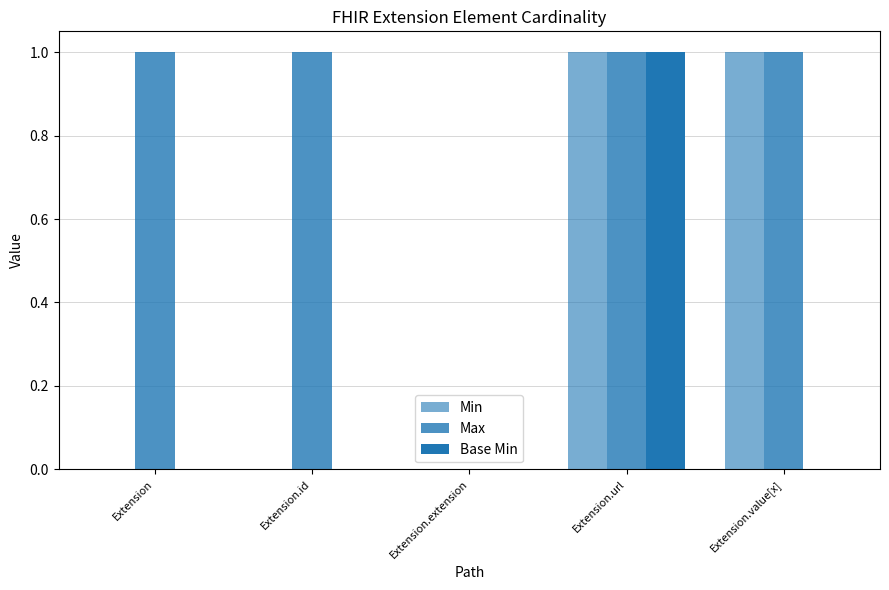

Is the value of Min at Extension.url greater than the value of Max at Extension.id?

No